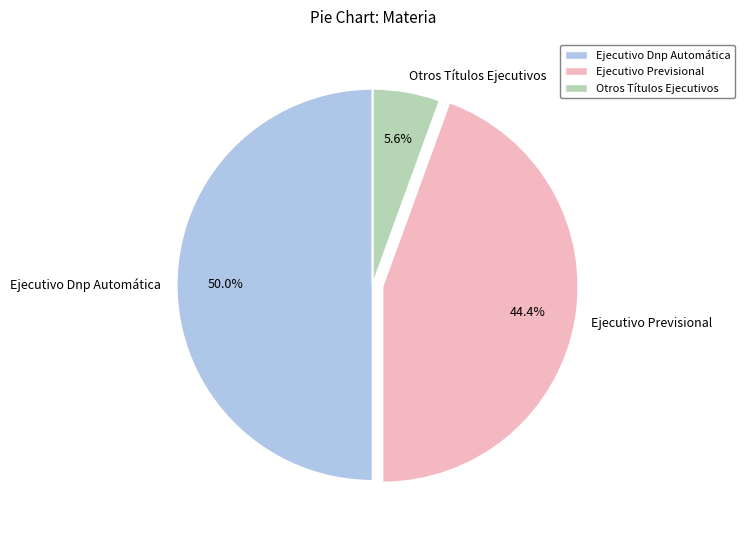

What percentage is the Ejecutivo Dnp Automática slice, to the nearest percent?

50%